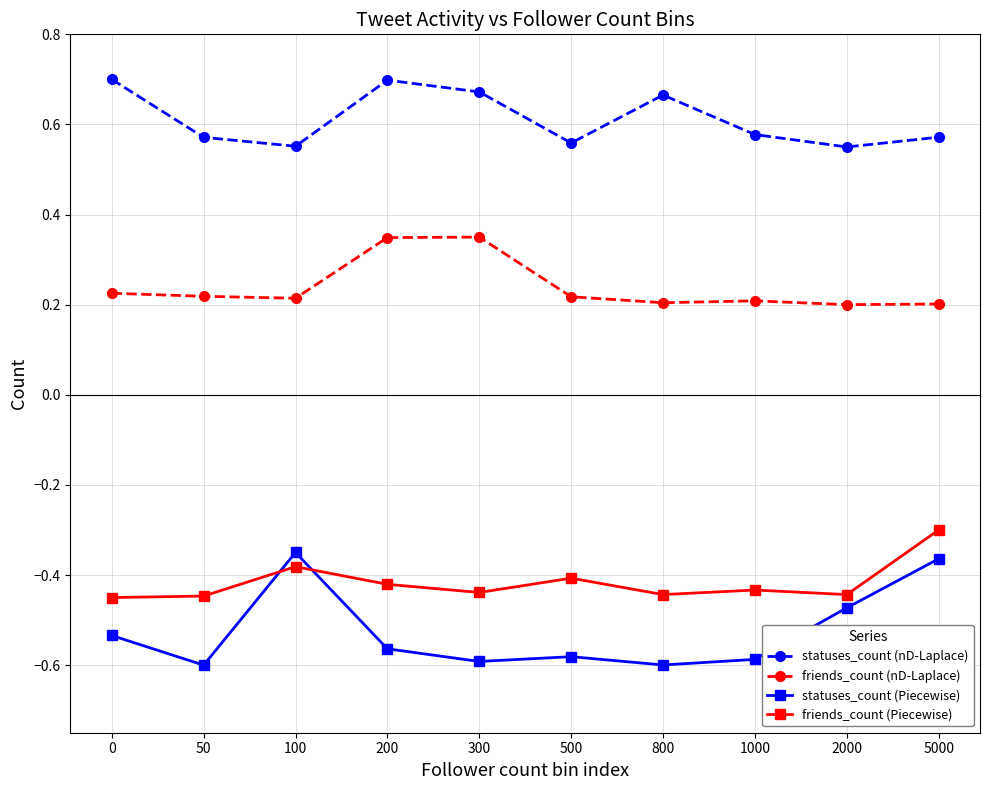

What is the total value across all series at 2000?

-0.2